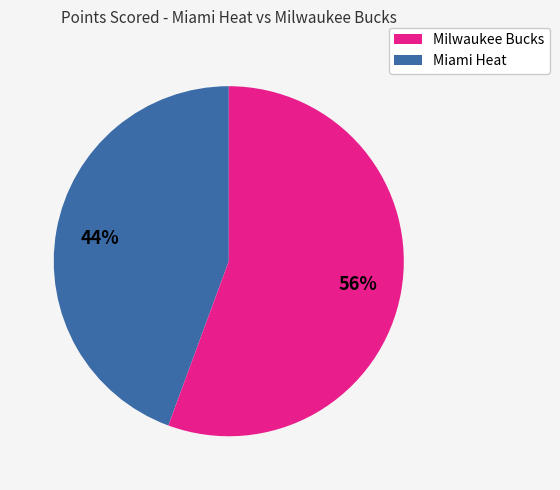

How many slices are in this pie chart?

2